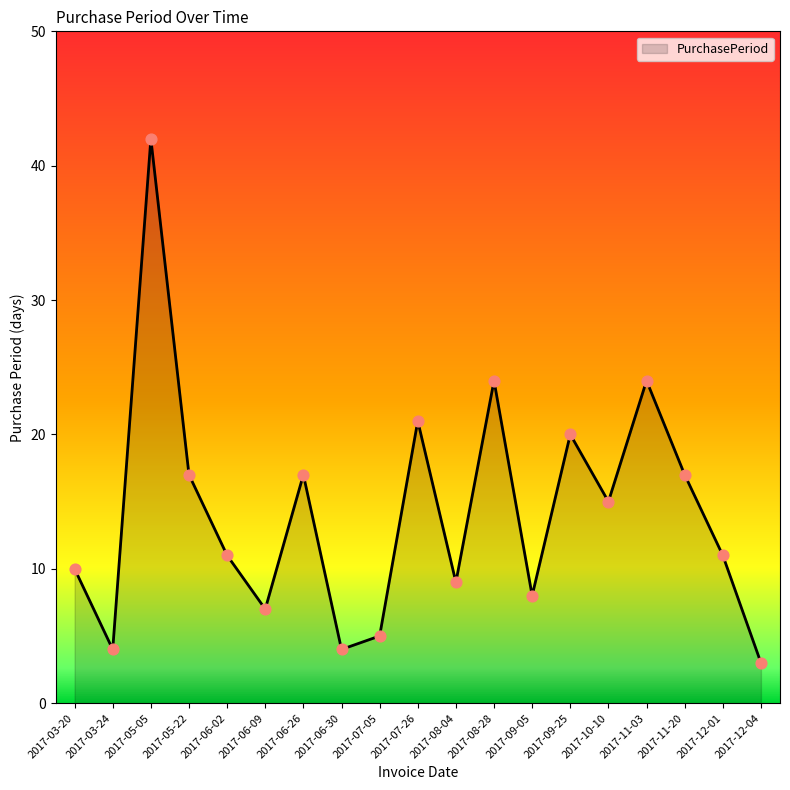

What is the change in value from 2017-11-20 to 2017-12-01?

-6